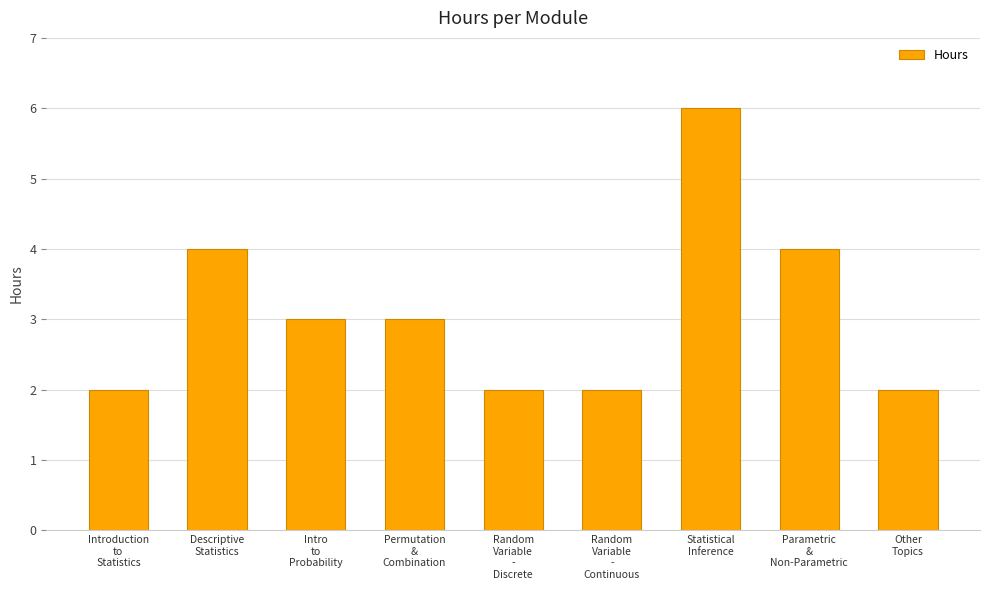

The value at Other
Topics is 2. True or false?

True